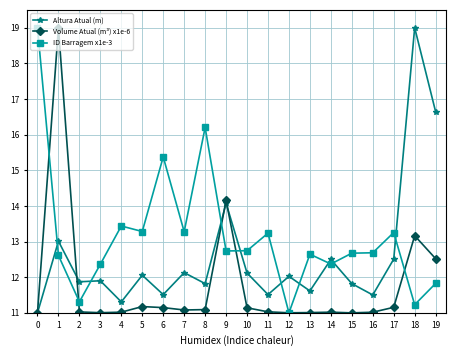

Between which two adjacent categories do ID Barragem x1e-3 and Volume Atual (m³) x1e-6 first intersect?

0 and 1